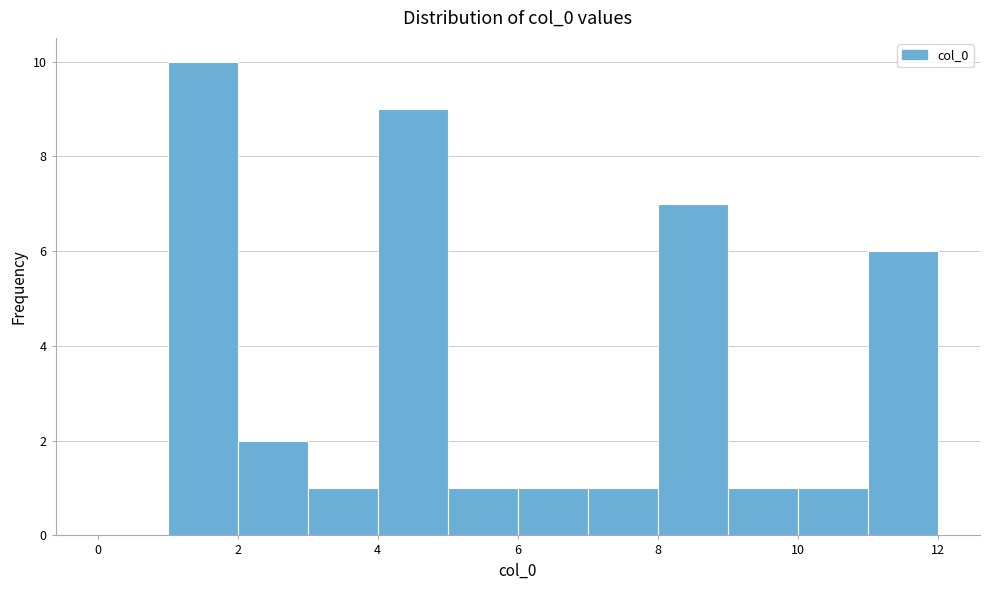

Which range on the x-axis has the tallest bar?

1 to 2